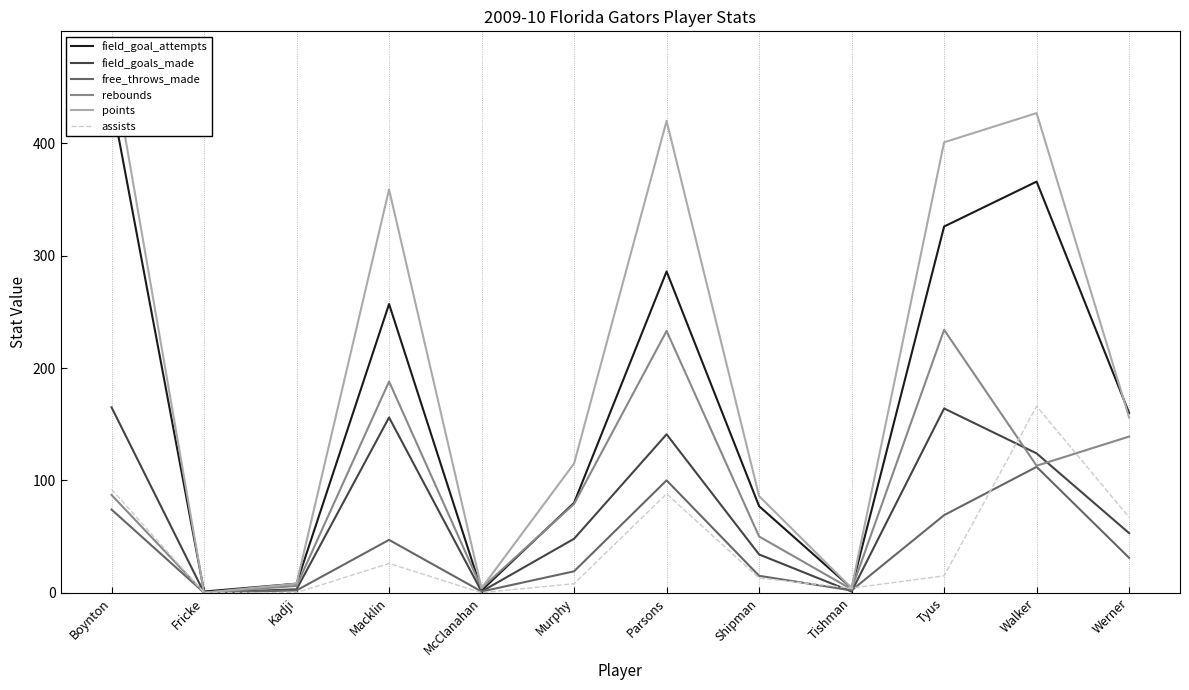

What is the difference between the highest and lowest values at Parsons?

332